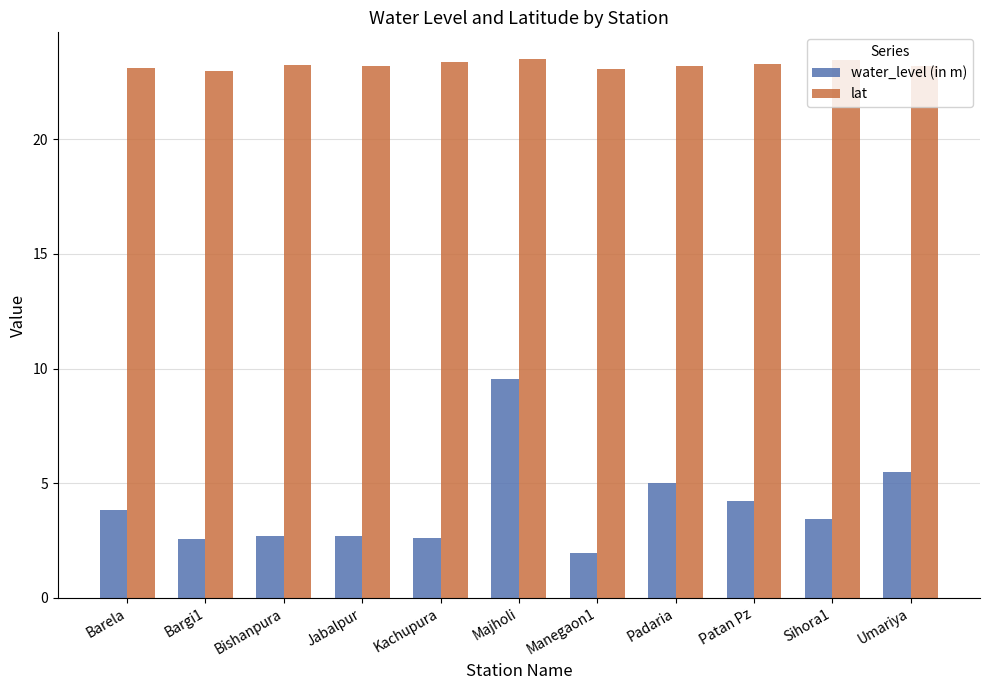

Is it true that water_level (in m) equals 4.9 at Majholi?

False